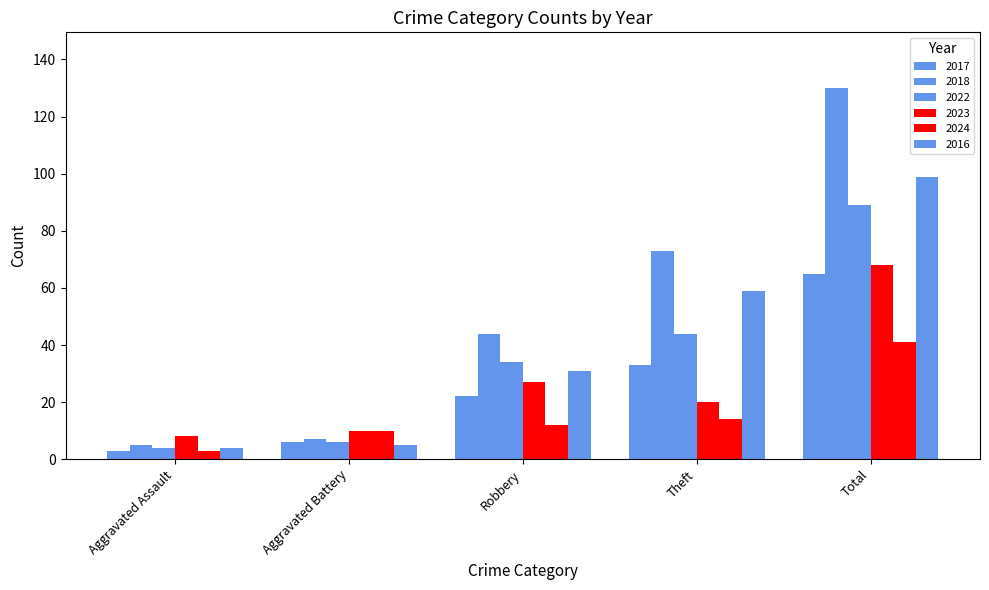

How many data points does each series have?

5